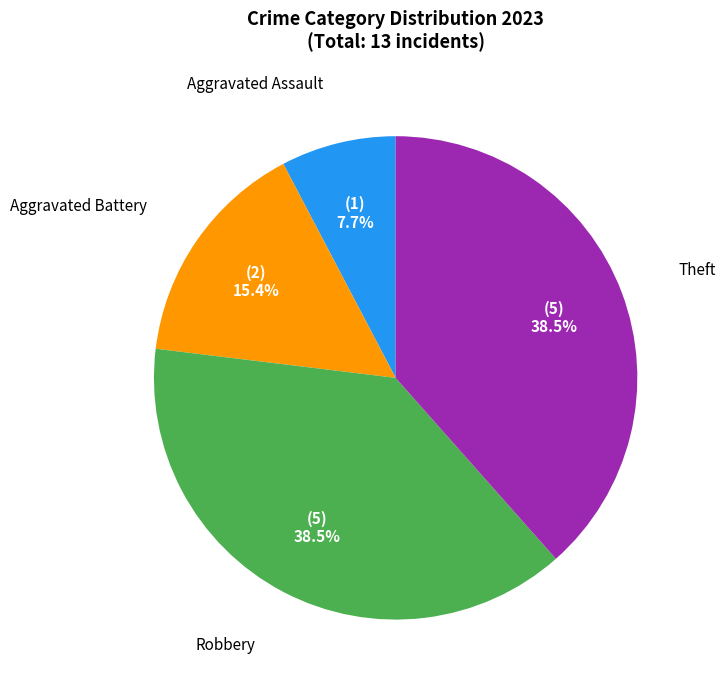

Is there any slice that represents more than half of the pie?

No